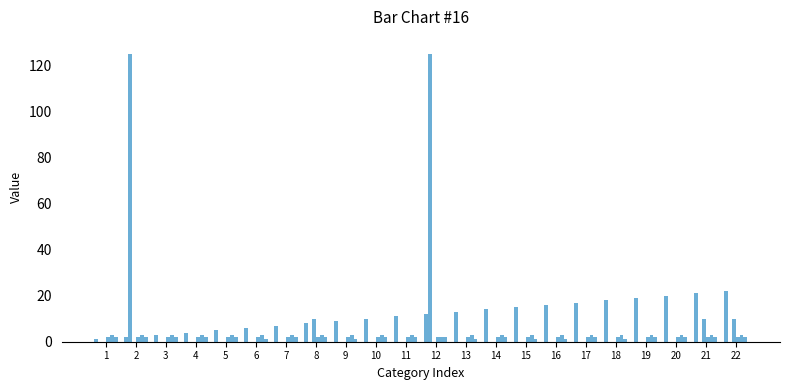

What is the value of the ActiveUnitAcpabilities bar at the 9th from the left?

3